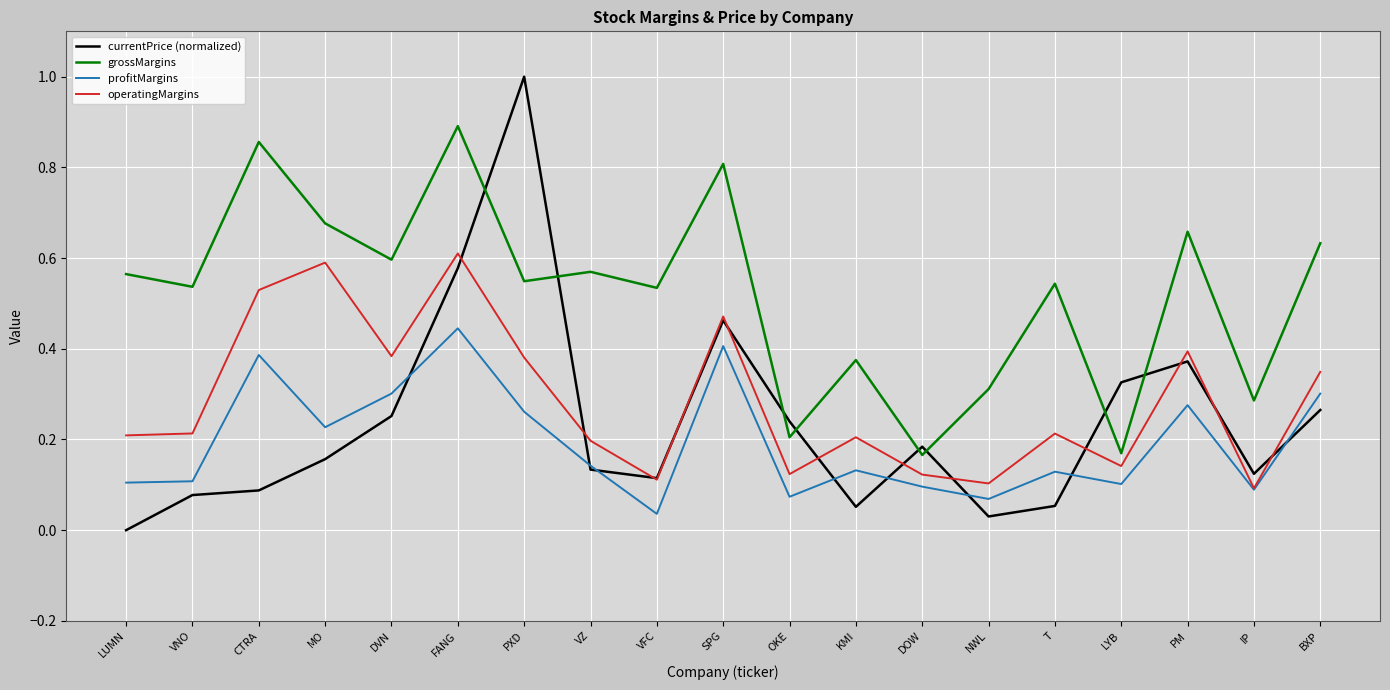

Which series has the largest range (max minus min)?

currentPrice (normalized)